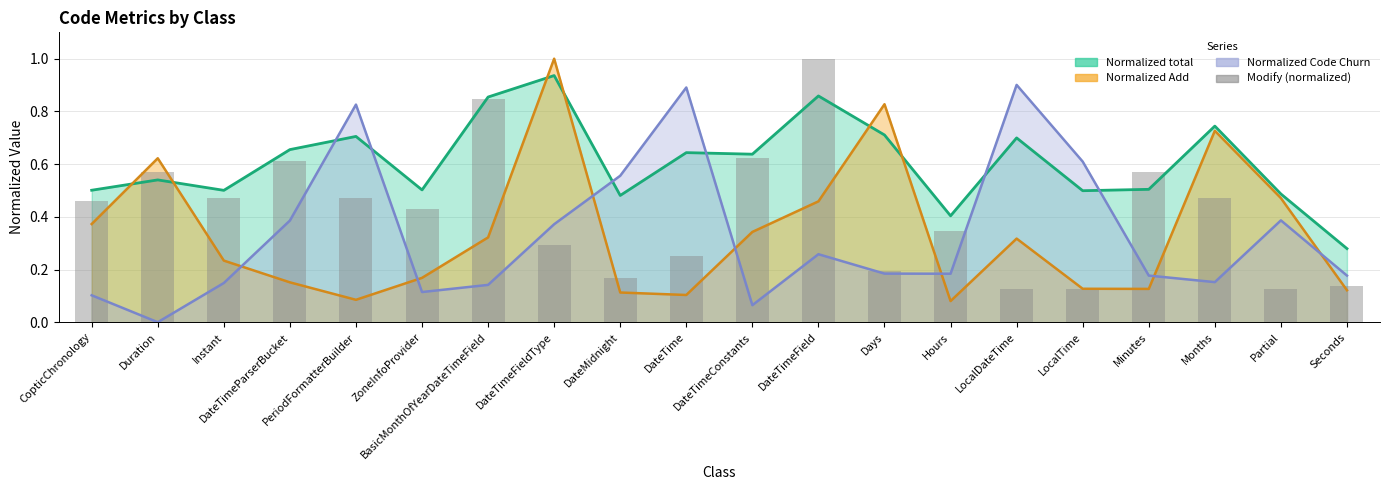

Count the number of categories in the chart.

20